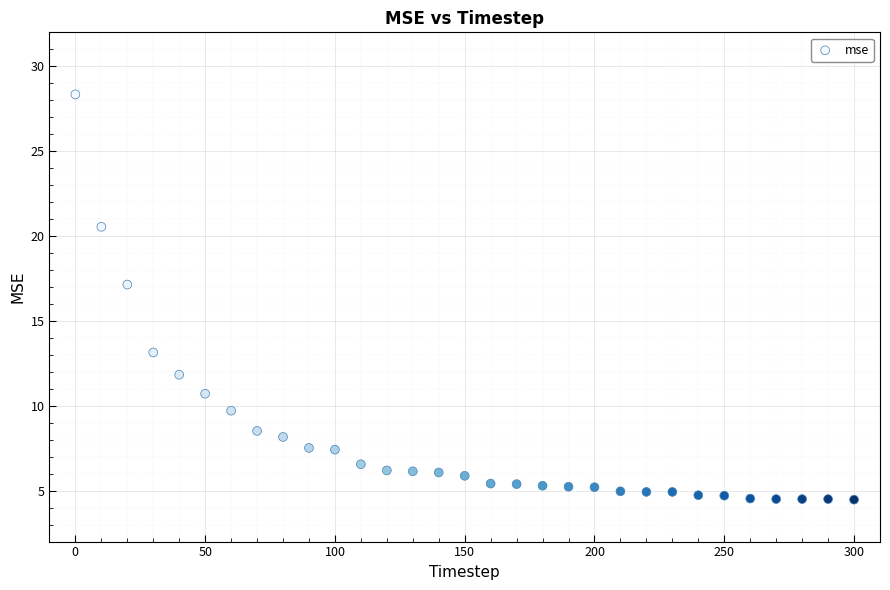

What Y value in the scatter plot is closest to 16?

17.1